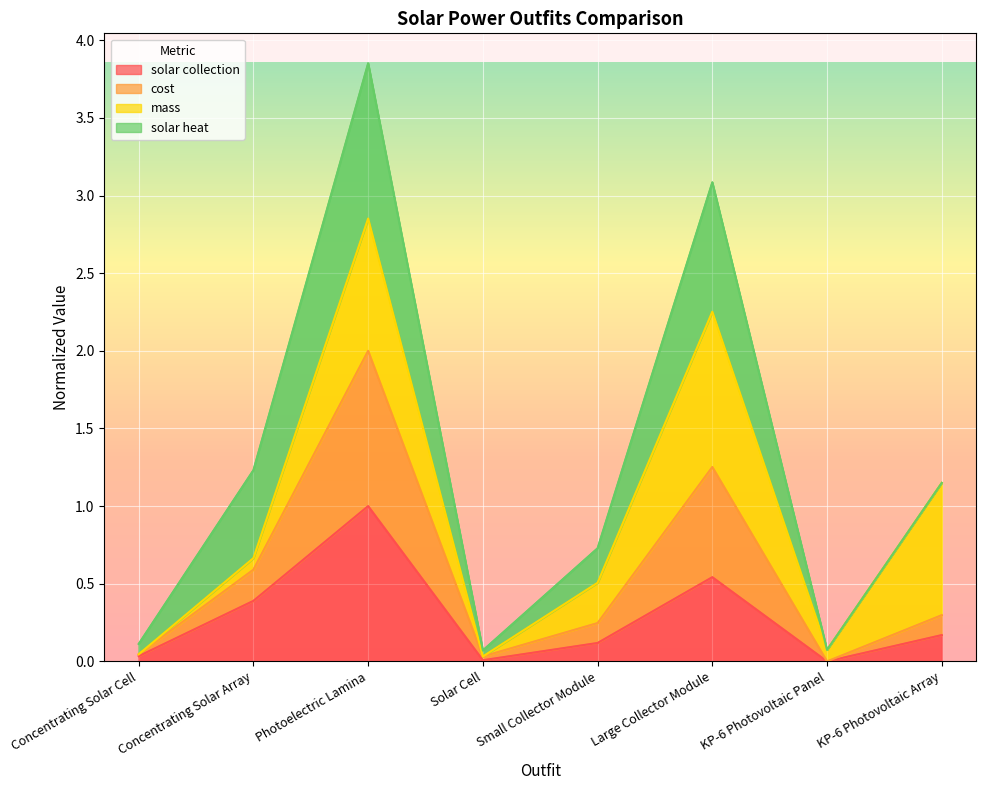

What is the label of the 6th point from the right?

Photoelectric Lamina